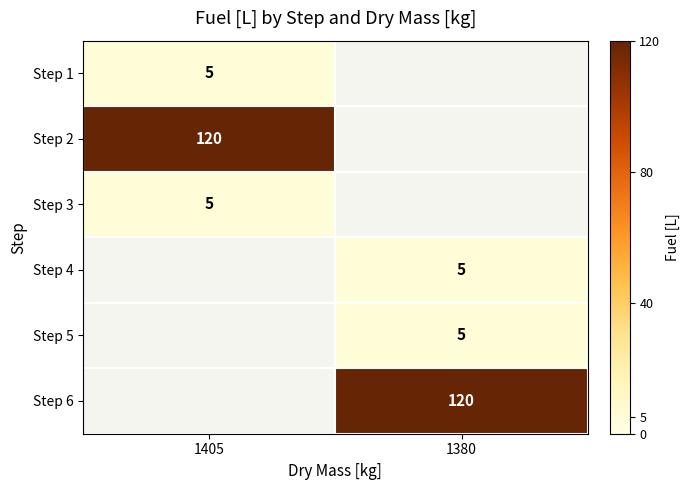

True or false: Step 5 has a value of 7.5 at 1380.

False